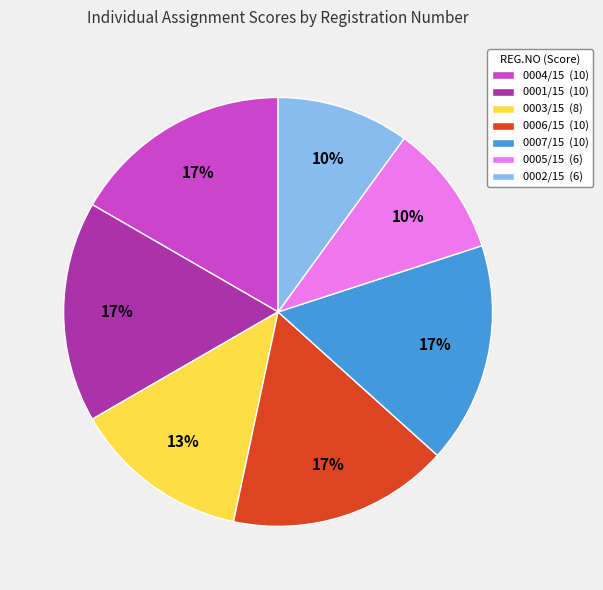

The 0005/15 (6) slice represents 20% of the pie. True or false?

False